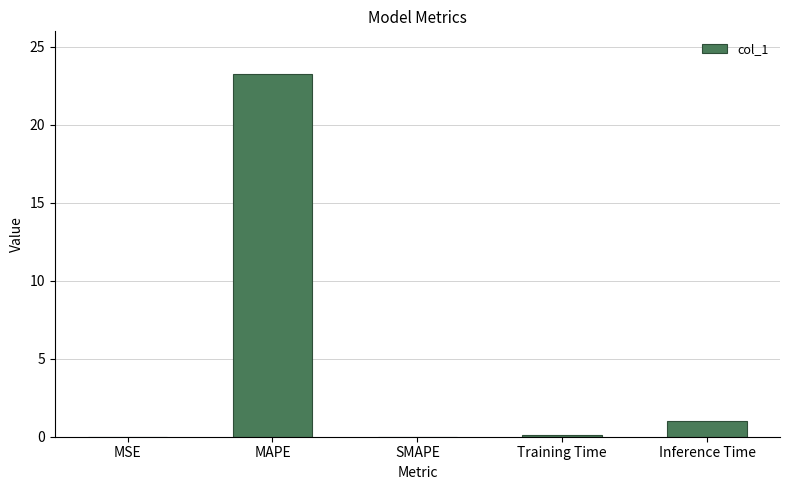

Is it true that the value at MAPE is 15.4?

False